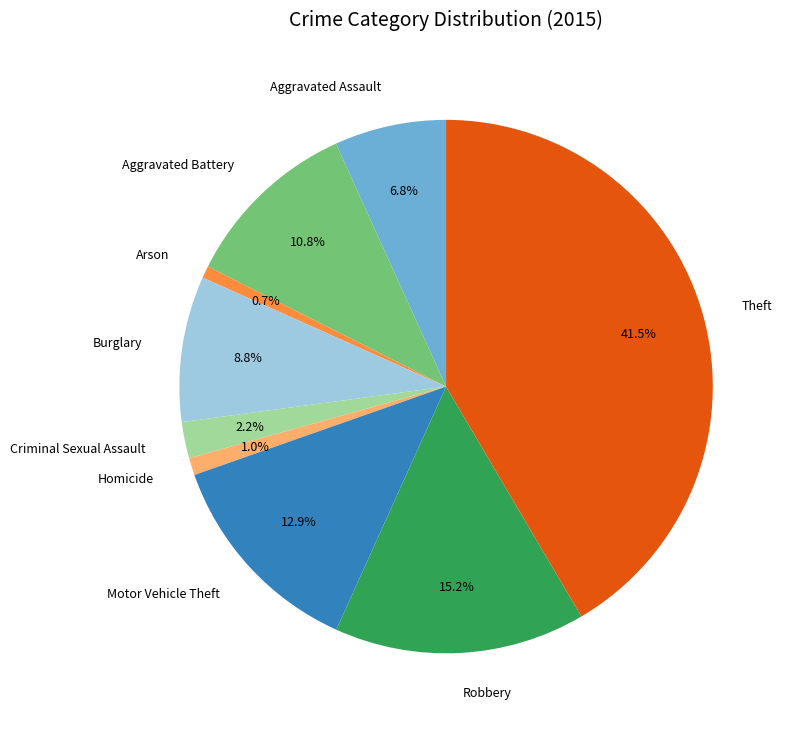

Which has a higher value, Motor Vehicle Theft or Criminal Sexual Assault?

Motor Vehicle Theft